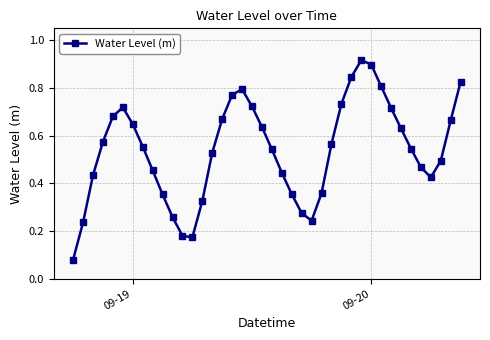

How many points are higher than both their immediate neighbors (excluding endpoints)?

3